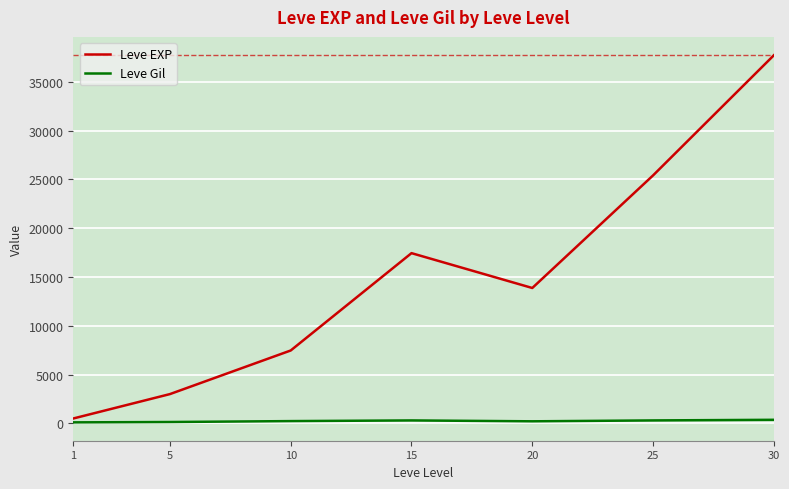

True or false: Leve Gil and Leve EXP intersect in this chart.

False